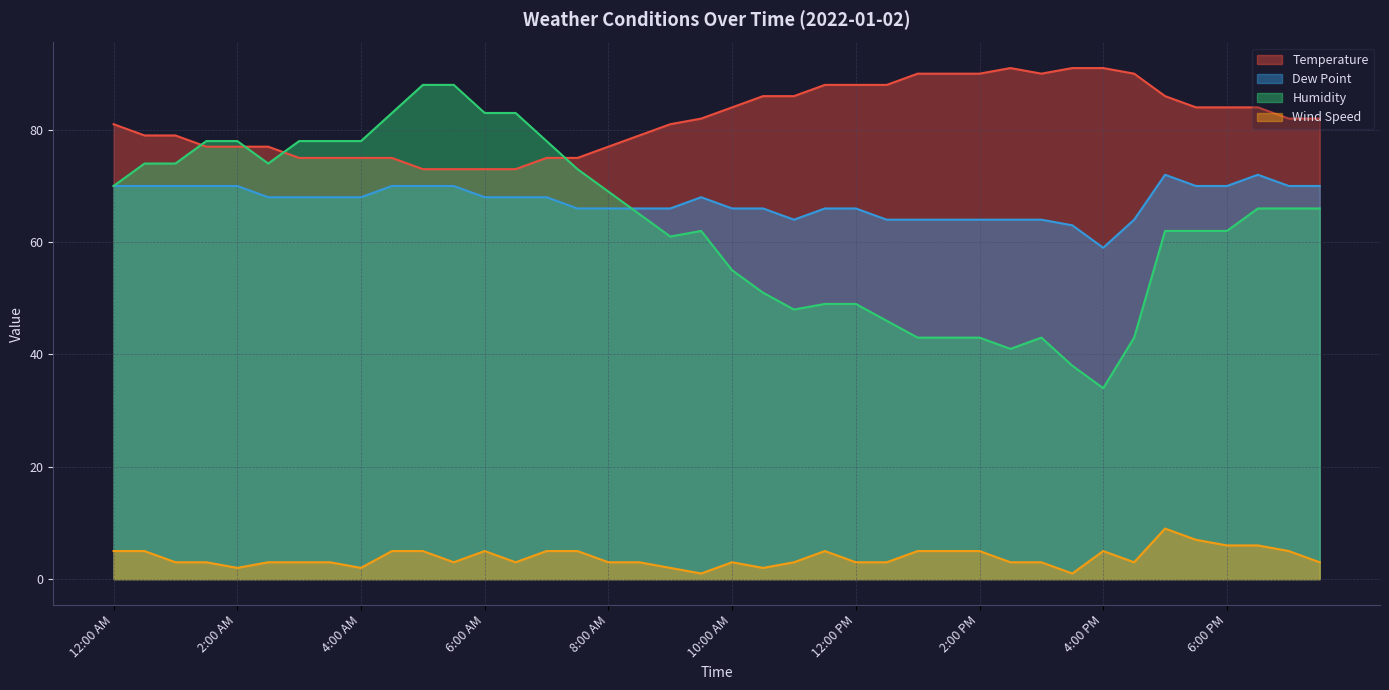

Reading left to right, list all the values displayed in this chart.

Temperature: 81	79	79	77	77	77	75	75	75	75	73	73	73	73	75	75	77	79	81	82	84	86	86	88	88	88	90	90	90	91	90	91	91	90	86	84	84	84	82	82
Dew Point: 70	70	70	70	70	68	68	68	68	70	70	70	68	68	68	66	66	66	66	68	66	66	64	66	66	64	64	64	64	64	64	63	59	64	72	70	70	72	70	70
Humidity: 70	74	74	78	78	74	78	78	78	83	88	88	83	83	78	73	69	65	61	62	55	51	48	49	49	46	43	43	43	41	43	38	34	43	62	62	62	66	66	66
Wind Speed: 5	5	3	3	2	3	3	3	2	5	5	3	5	3	5	5	3	3	2	1	3	2	3	5	3	3	5	5	5	3	3	1	5	3	9	7	6	6	5	3